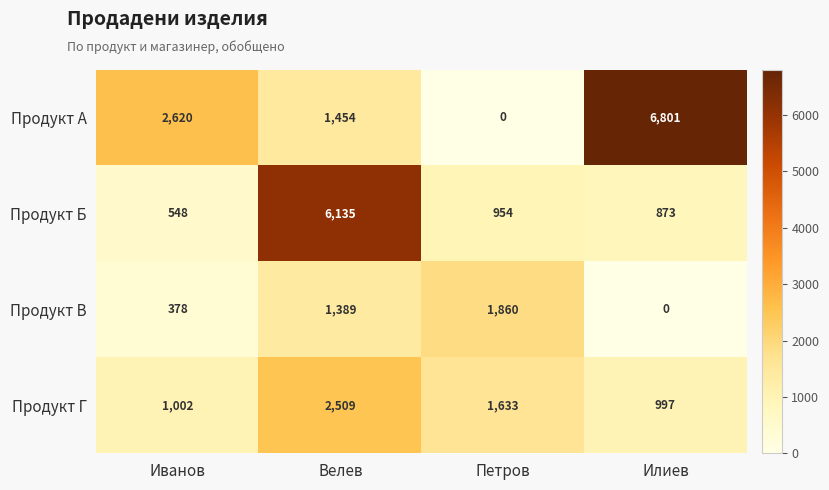

How many data points in Продукт Б are less than 954?

2